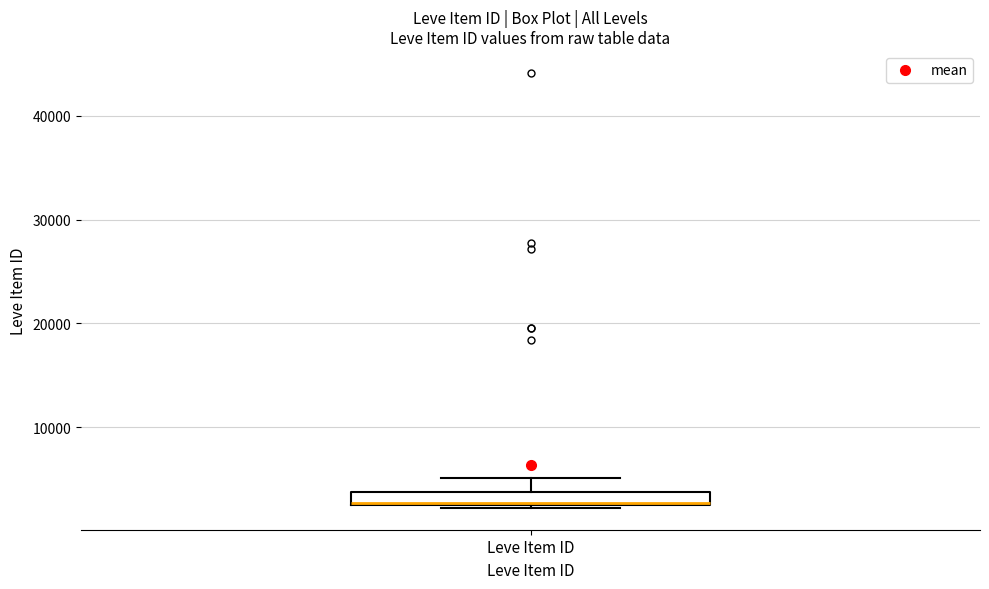

Where does the upper whisker of the box for Leve Item ID end on the y-axis? The values are not printed on the chart, so give them approximately, as read against the axis.

5000